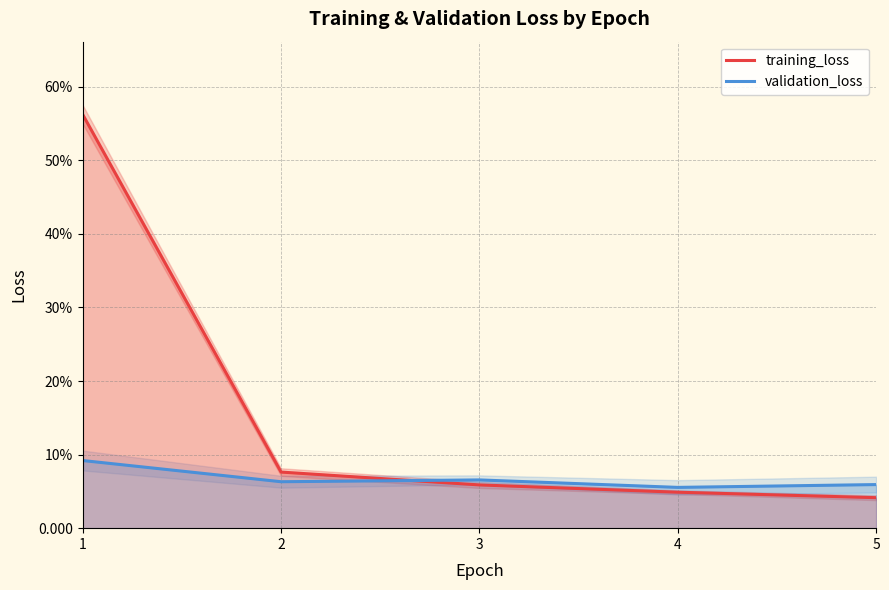

How many interior local peaks does the validation_loss series have?

1